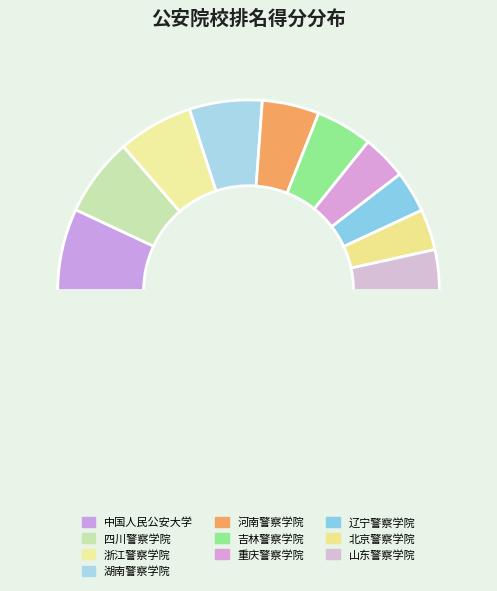

Count the number of slices in the pie.

11